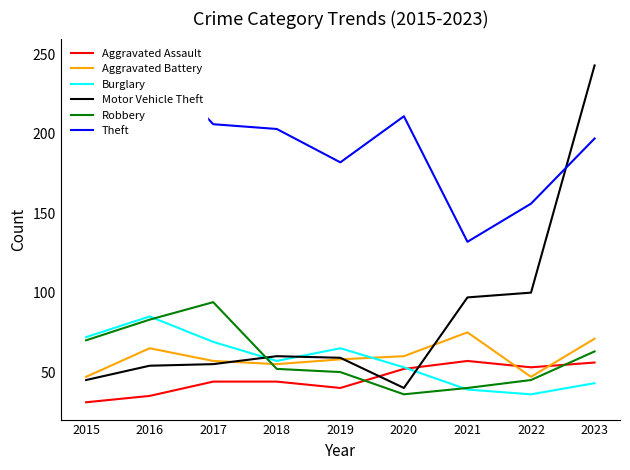

Reading right to left, extract all data points from this chart.

Aggravated Assault: 56	53	57	52	40	44	44	35	31
Aggravated Battery: 71	47	75	60	58	55	57	65	47
Burglary: 43	36	39	53	65	57	69	85	72
Motor Vehicle Theft: 243	100	97	40	59	60	55	54	45
Robbery: 63	45	40	36	50	52	94	83	70
Theft: 197	156	132	211	182	203	206	249	205